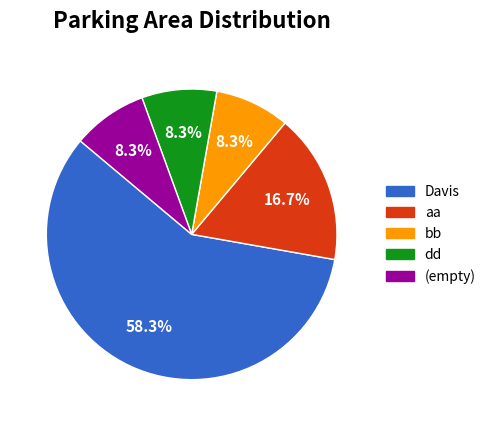

Which slice is the largest?

Davis